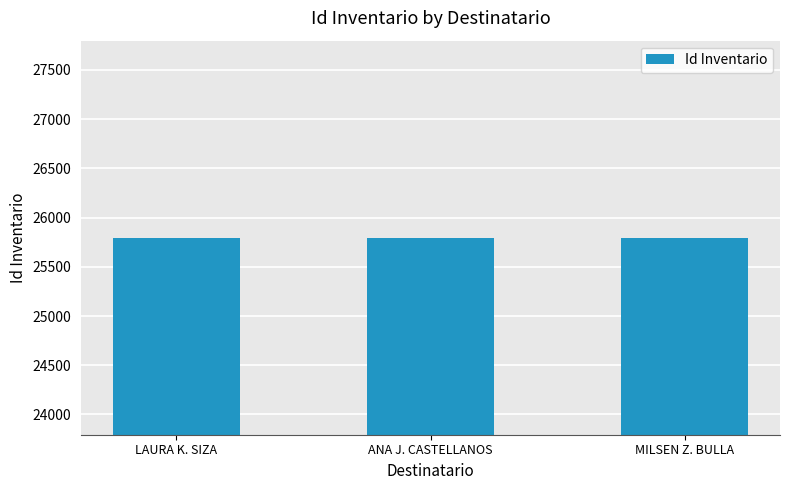

Read the value at ANA J. CASTELLANOS.

25796